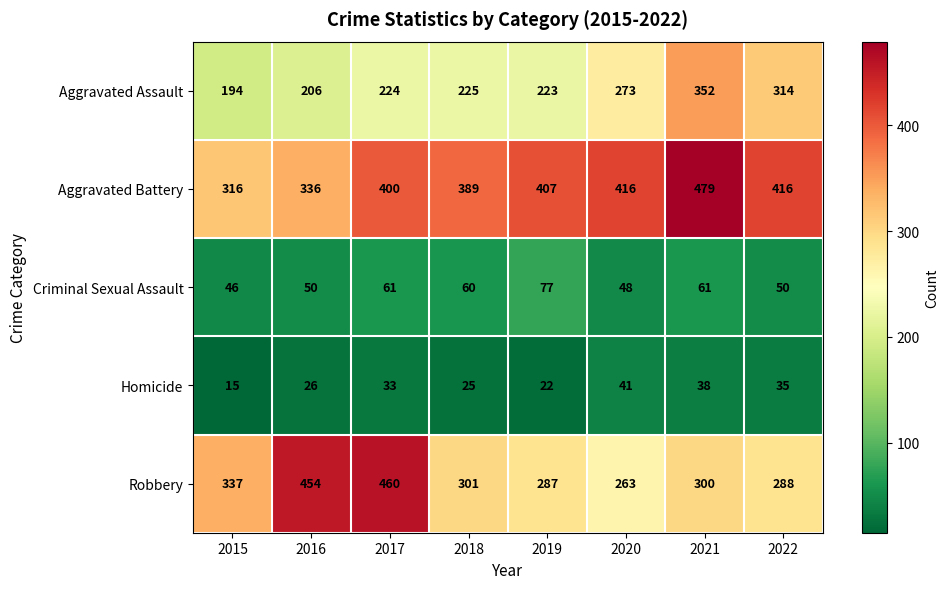

How many data points does each series have?

8